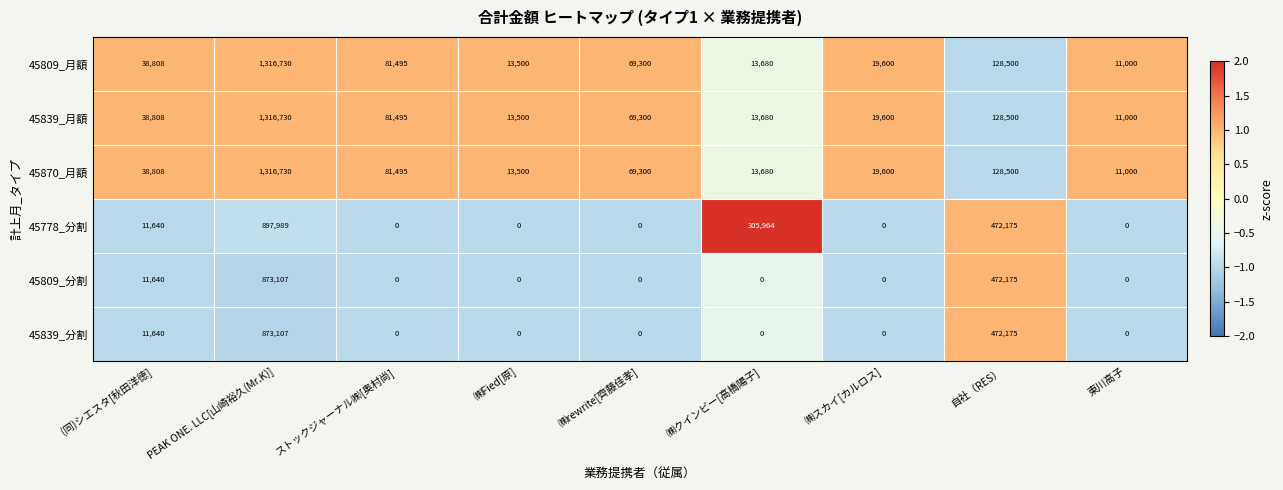

What is the average value of the 45809_月額 series?

188068